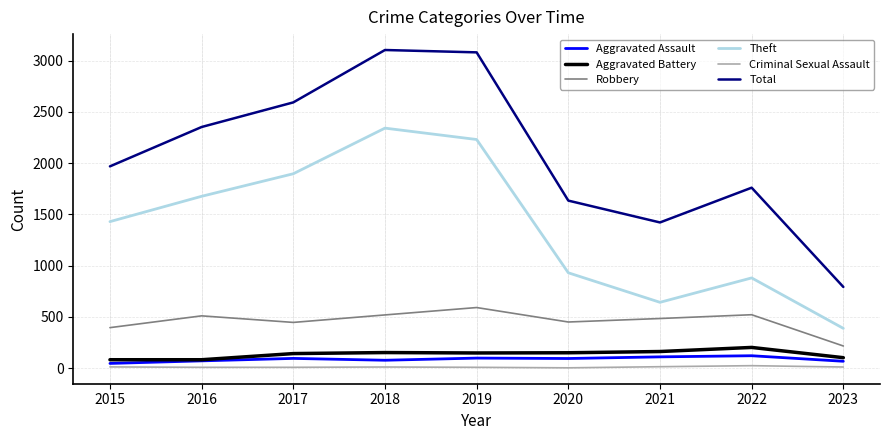

What is the spread (max minus min) of values at 2021?

1407